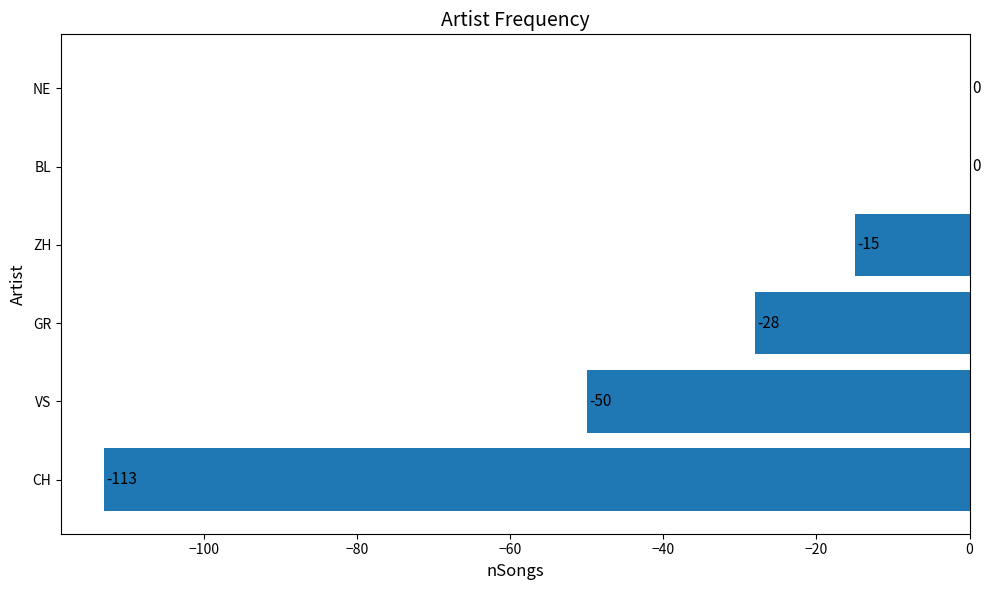

What is the change in value from CH to GR?

+85